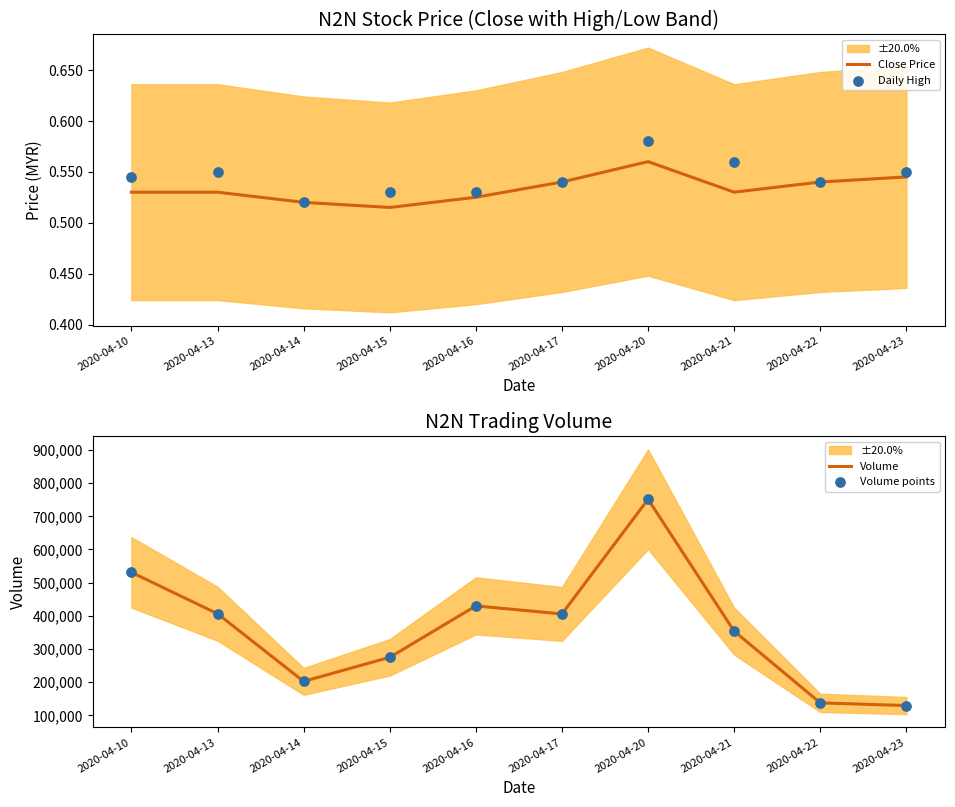

At how many categories does at least one series exceed 688938?

1